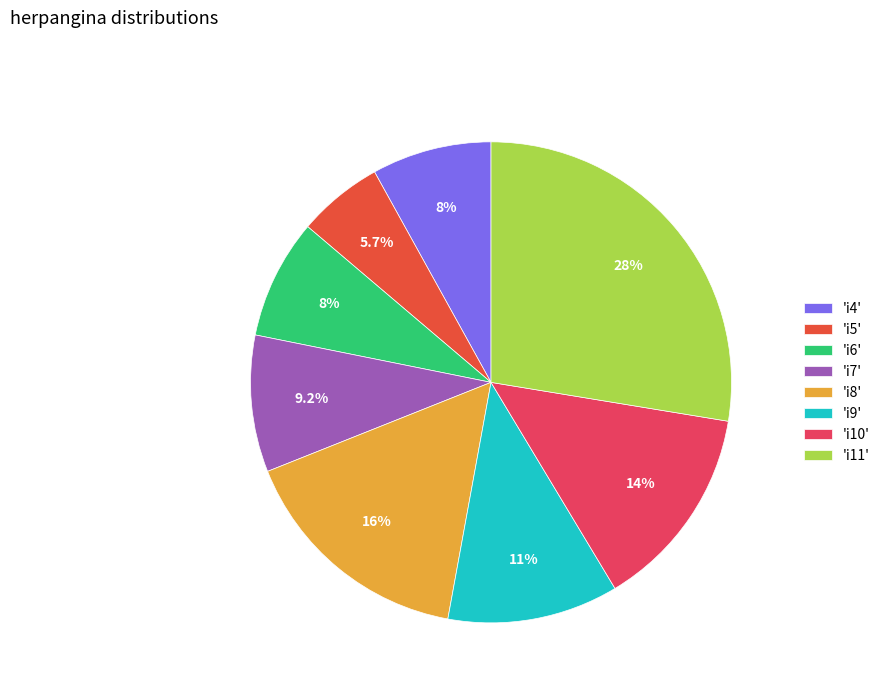

Do 'i8' and 'i11' together represent more than half of the pie?

No